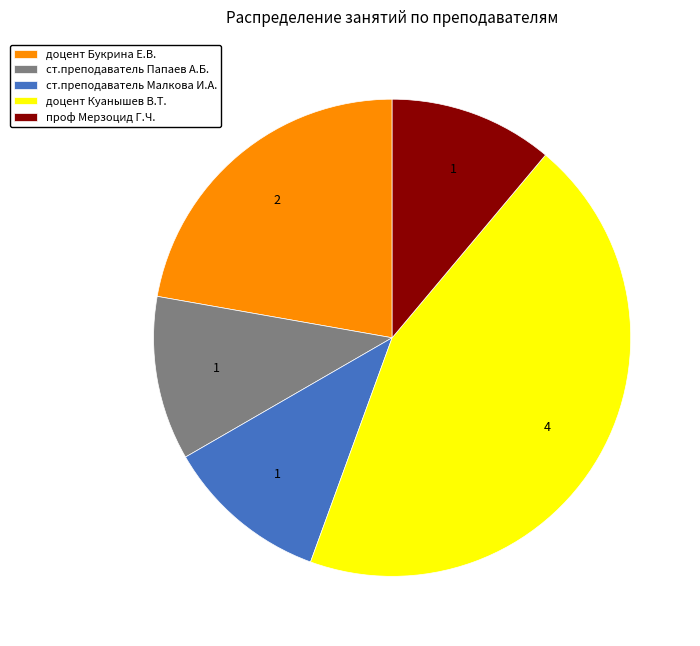

Which category has the biggest portion of the pie?

доцент Куанышев В.Т.